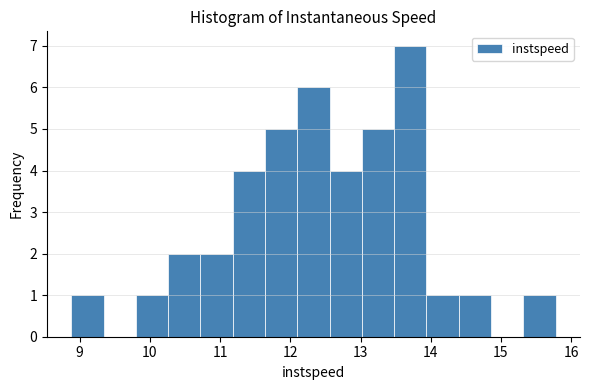

What is the height of the bar covering 12.1 to 12.6 on the x-axis? Neither the bar edges nor the heights are printed on the chart, so give them approximately, as read against the axes.

6